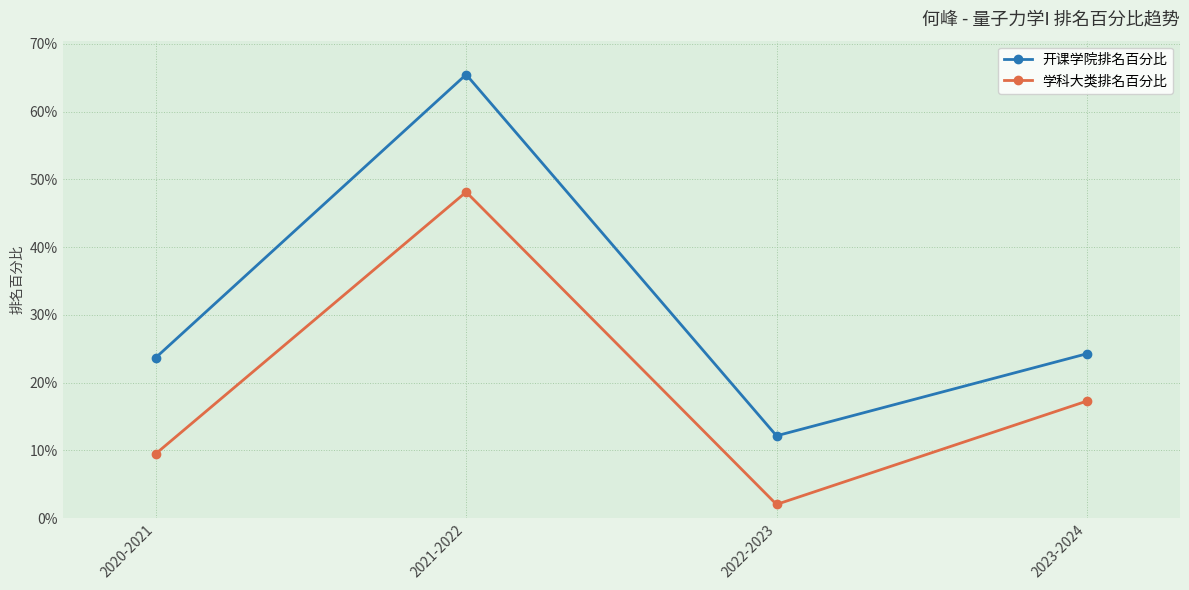

What is the minimum value shown in the chart?

2.0